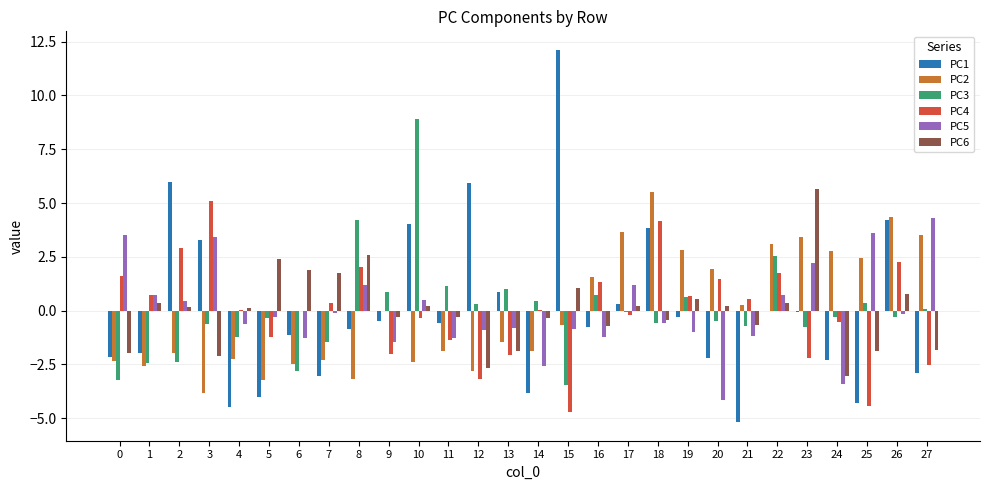

Is the value of PC1 at 6 greater than the value of PC6 at 20?

No